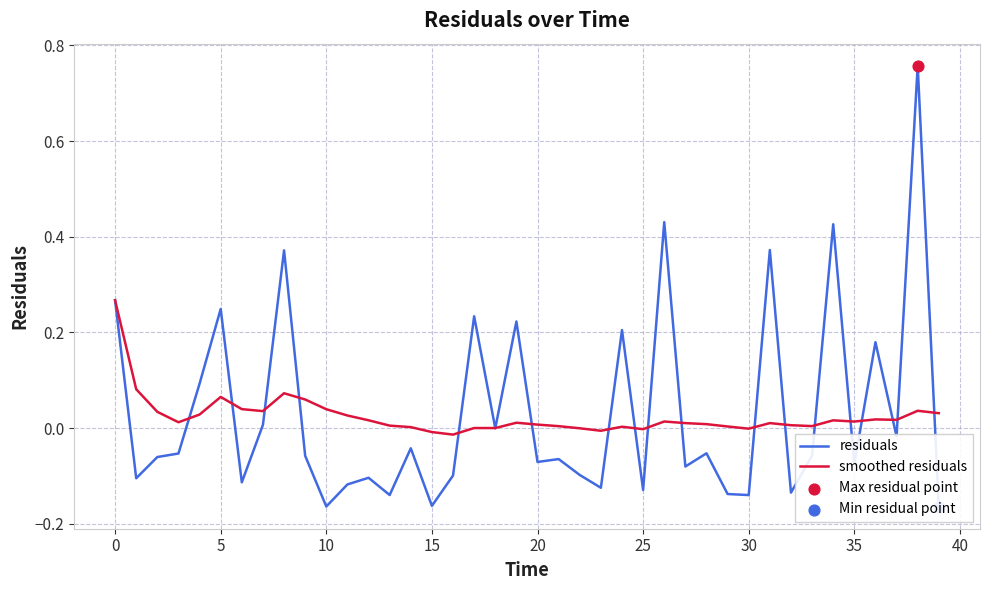

What are all the series names shown in the legend?

residuals, smoothed residuals